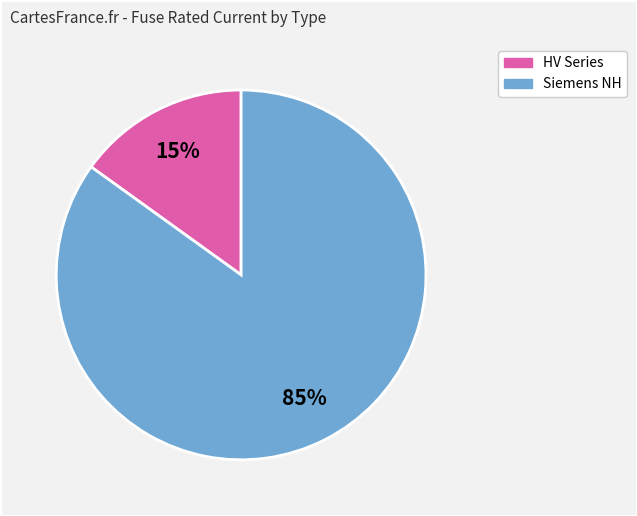

To the nearest percent, what is the average slice percentage?

50%